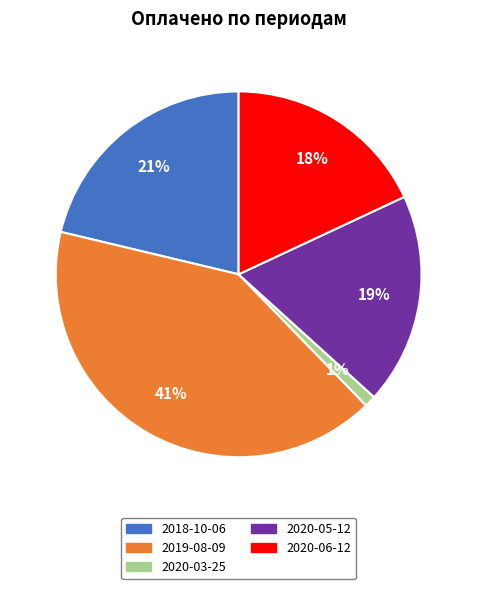

Do 2020-03-25 and 2020-05-12 together represent more than half of the pie?

No